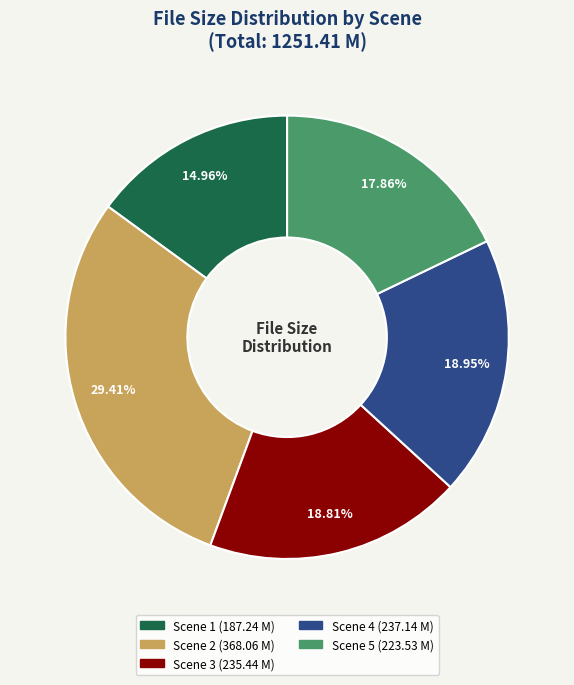

Do Scene 3 (235.44 M) and Scene 1 (187.24 M) together represent more than half of the pie?

No